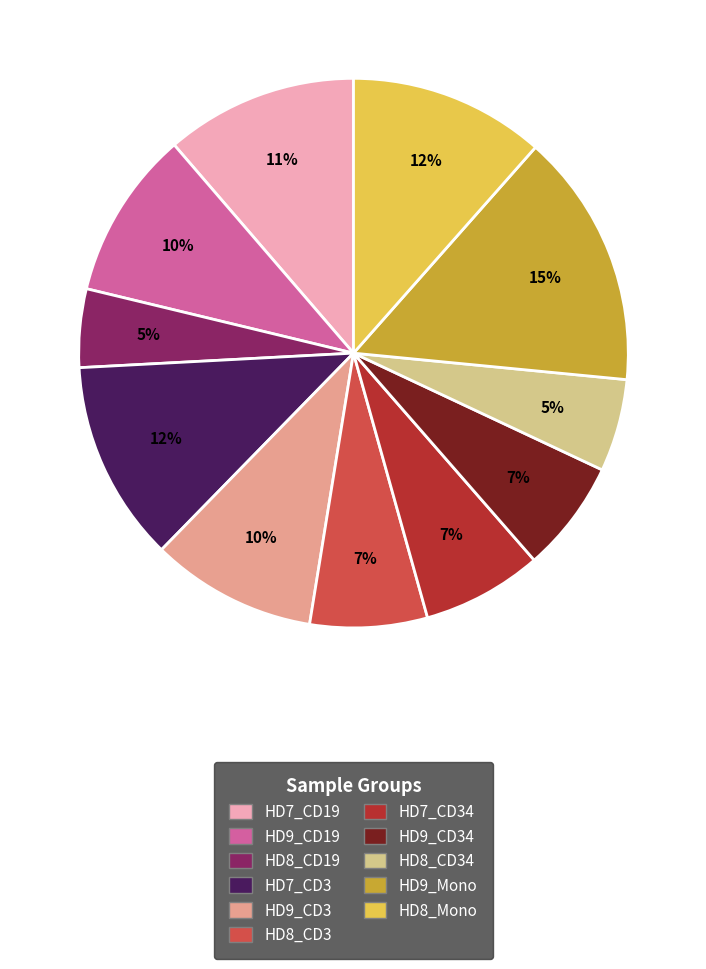

Which has a higher value, HD8_CD3 or HD8_Mono?

HD8_Mono